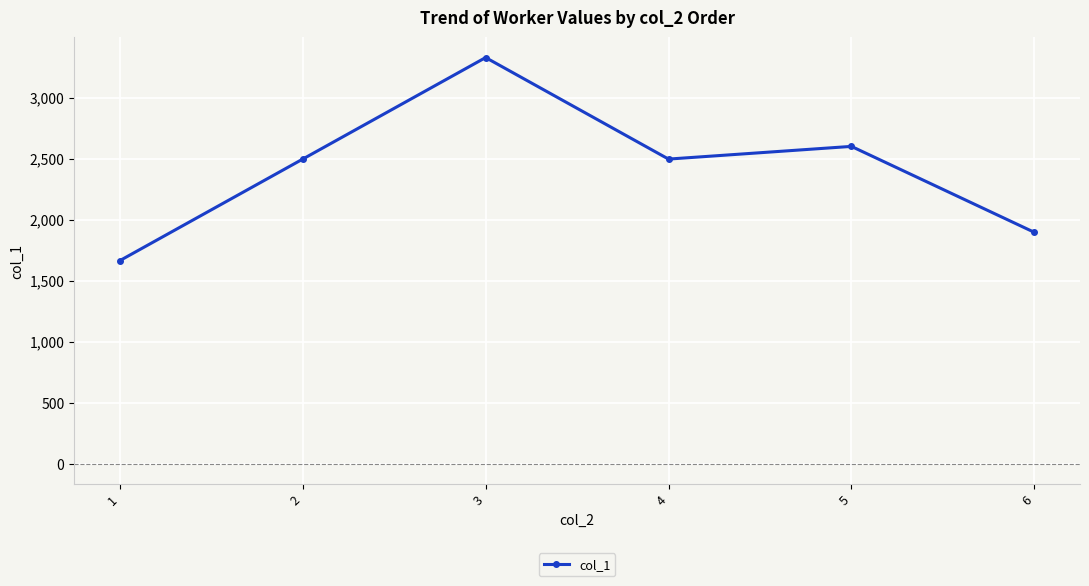

Is it true that the value at 1 is 2910?

False